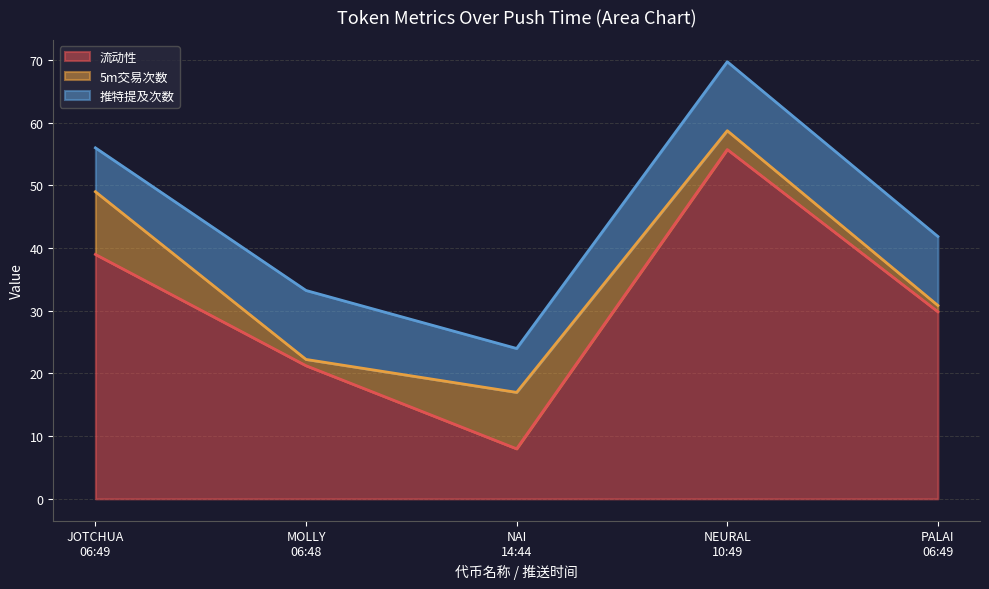

How many interior local valleys does the 5m交易次数 series have?

1